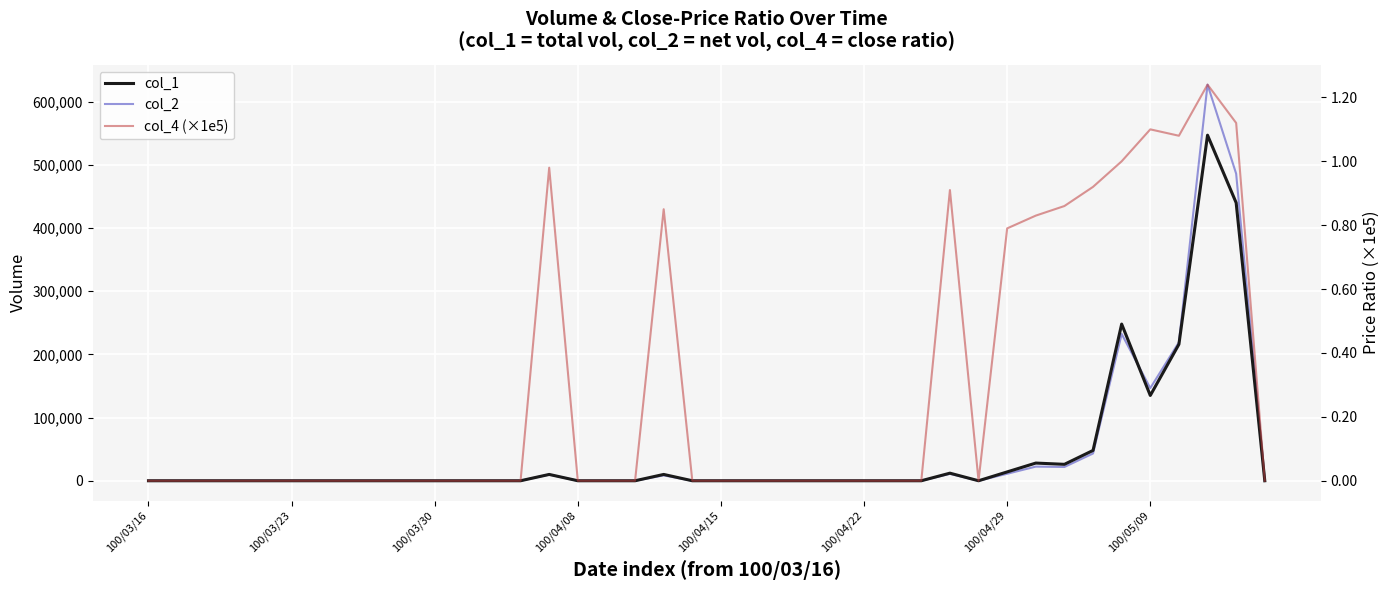

How many interior local peaks does the col_4 (×1e5) series have?

5